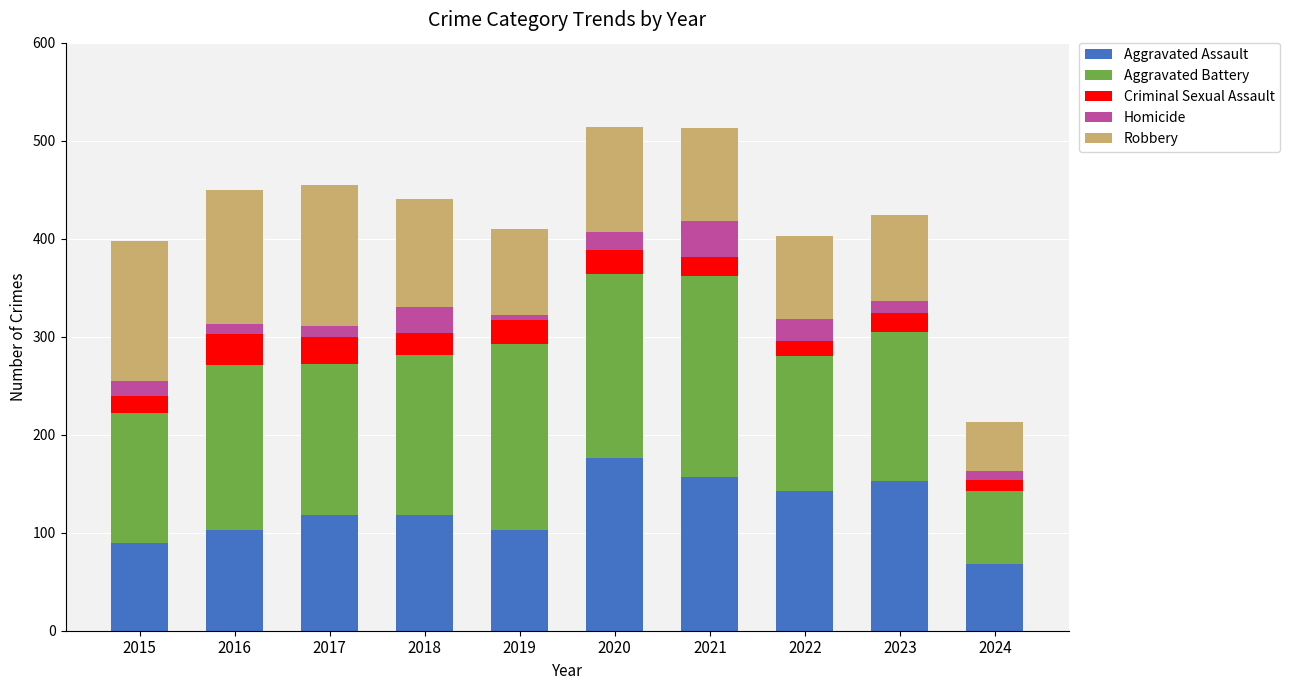

What is the sum of all Aggravated Assault values?

1228